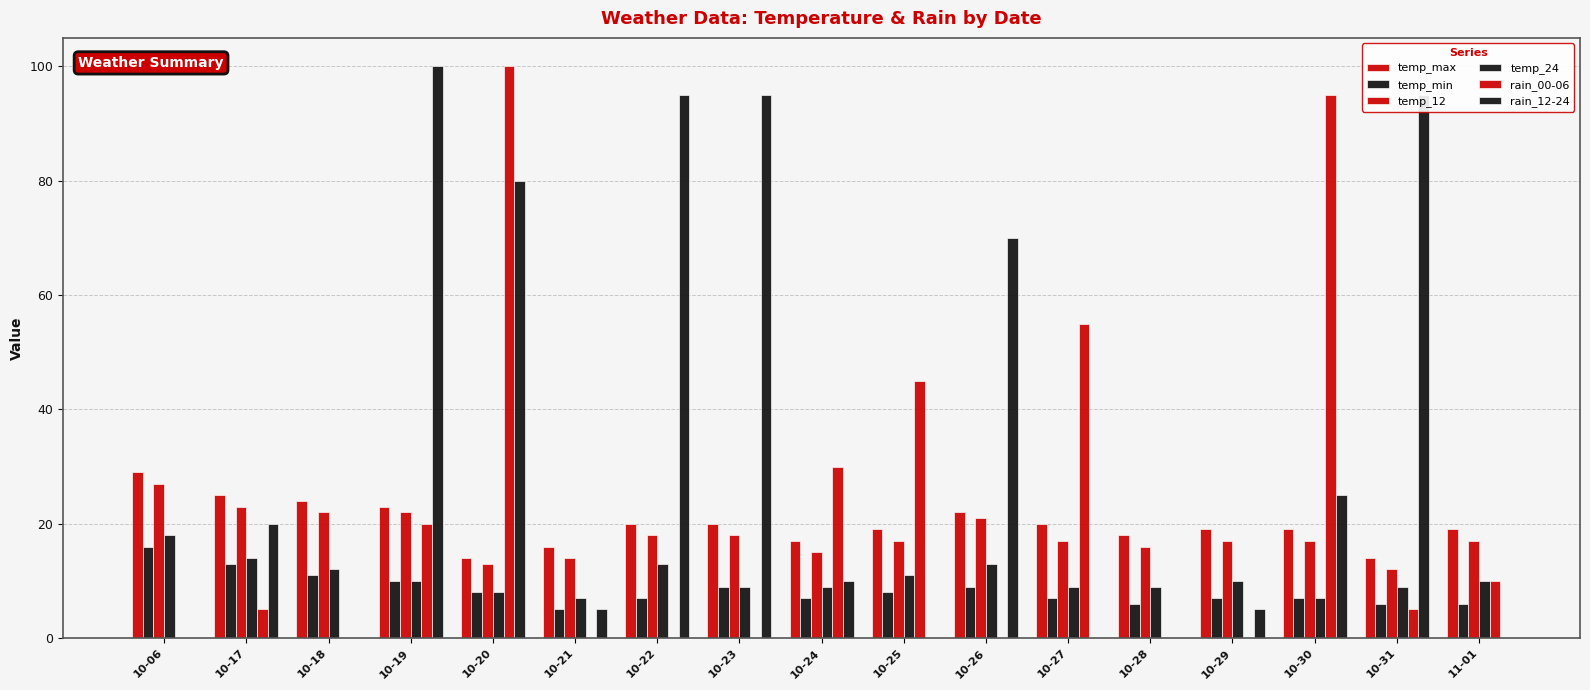

Is the value of temp_24 at 10-25 greater than the value of rain_00-06 at 11-01?

Yes